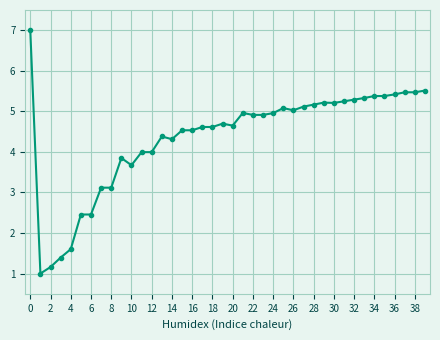

What is the value of the 7th point from the left?

2.5